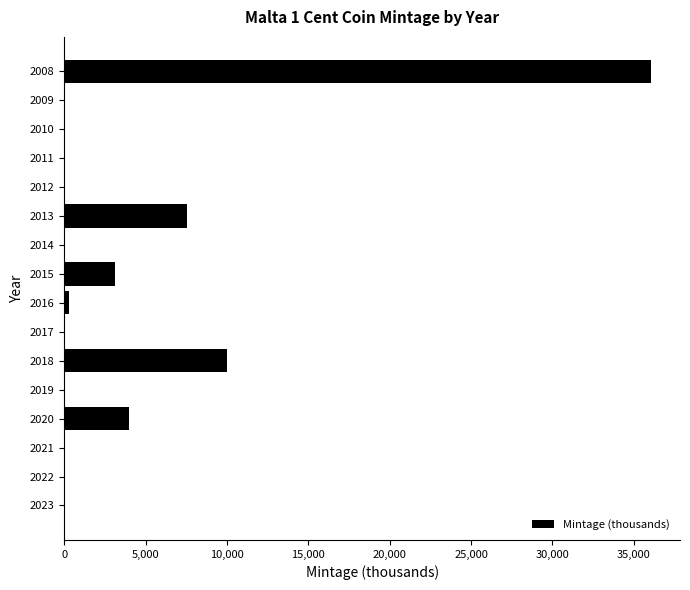

Between 2015 and 2018, which is larger?

2018